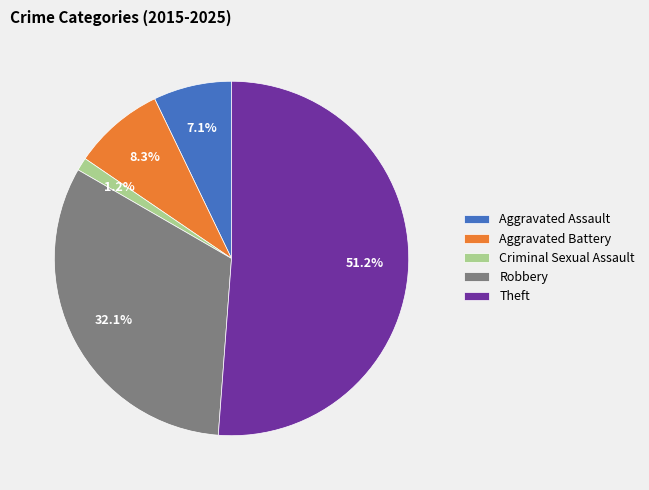

What is the smallest slice in the pie chart?

Criminal Sexual Assault